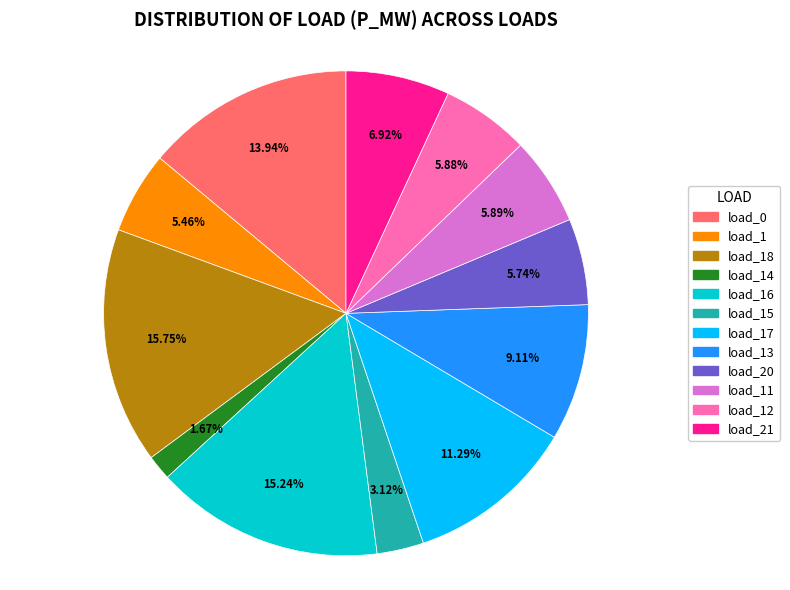

Is there any slice that represents more than half of the pie?

No